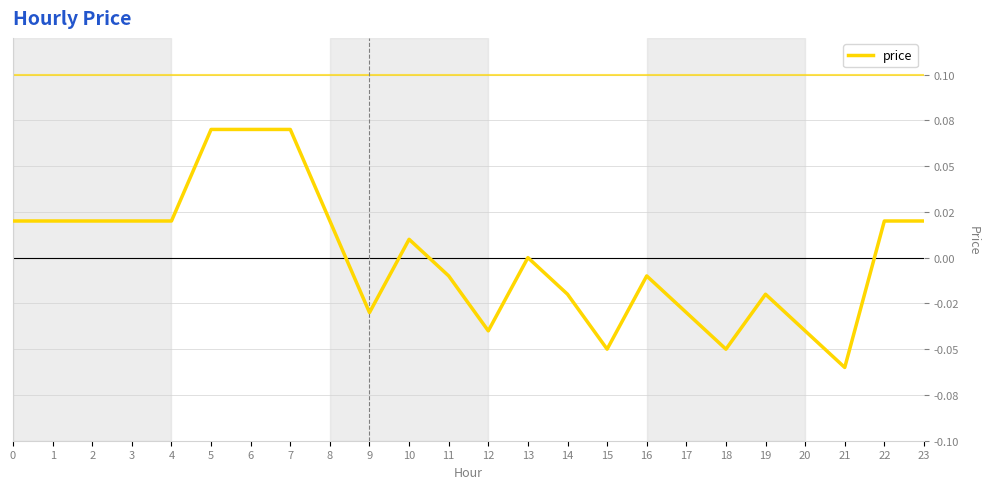

List the labels in order of value, largest first.

5, 6, 7, 0, 1, 2, 3, 4, 8, 22, 23, 10, 13, 11, 16, 14, 19, 9, 17, 12, 20, 15, 18, 21